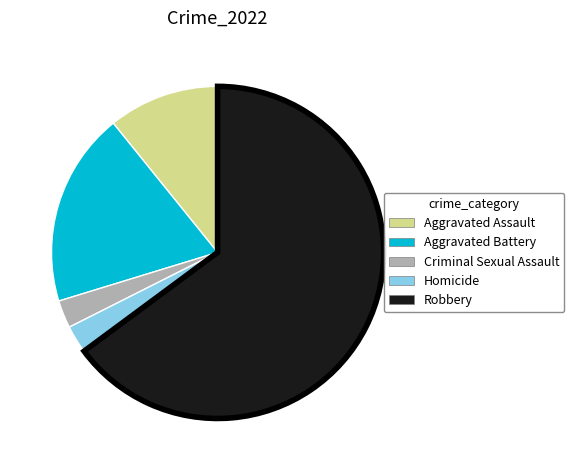

Do Aggravated Assault and Criminal Sexual Assault together represent more than half of the pie?

No